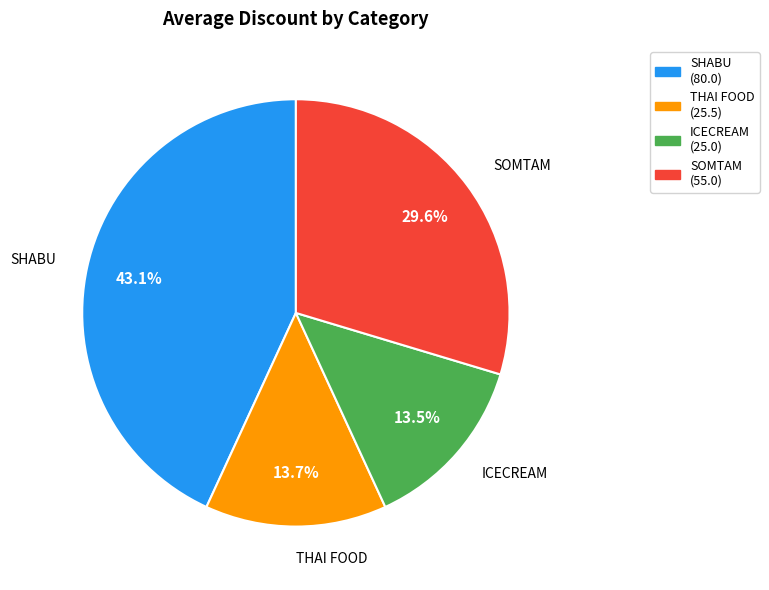

What percentage do ICECREAM and THAI FOOD together represent?

27.2%